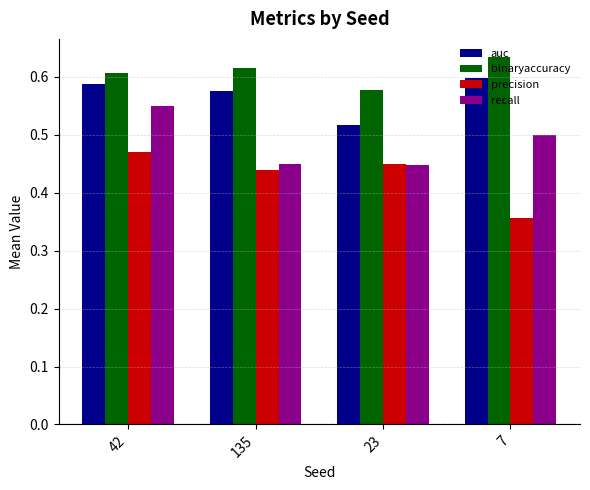

How many groups of bars are there?

4